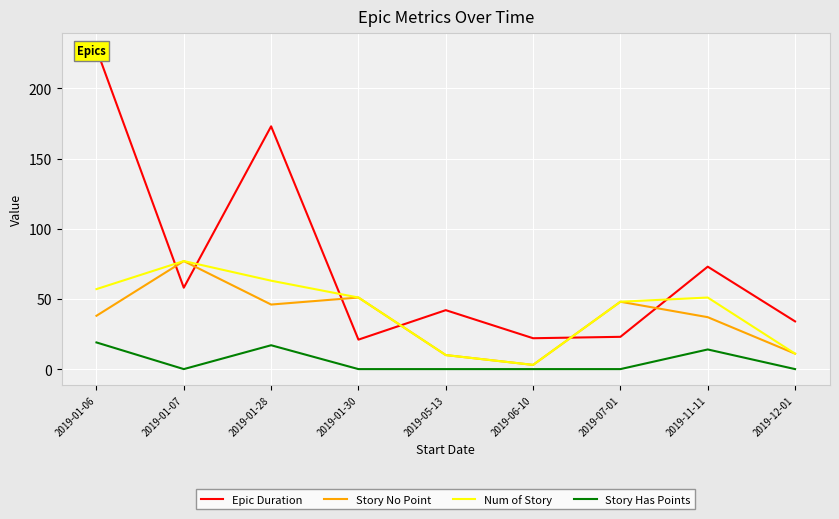

What is the sum of all Story Has Points values?

50